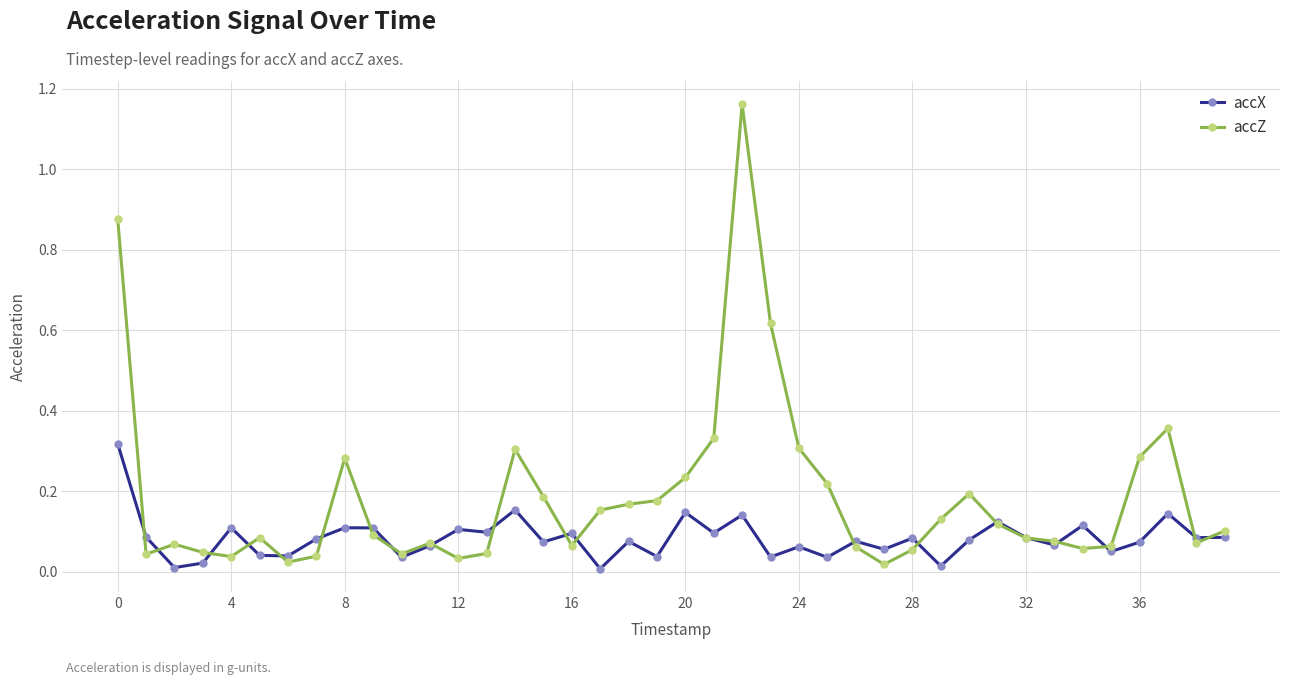

What is the sum of all accX values?

3.4